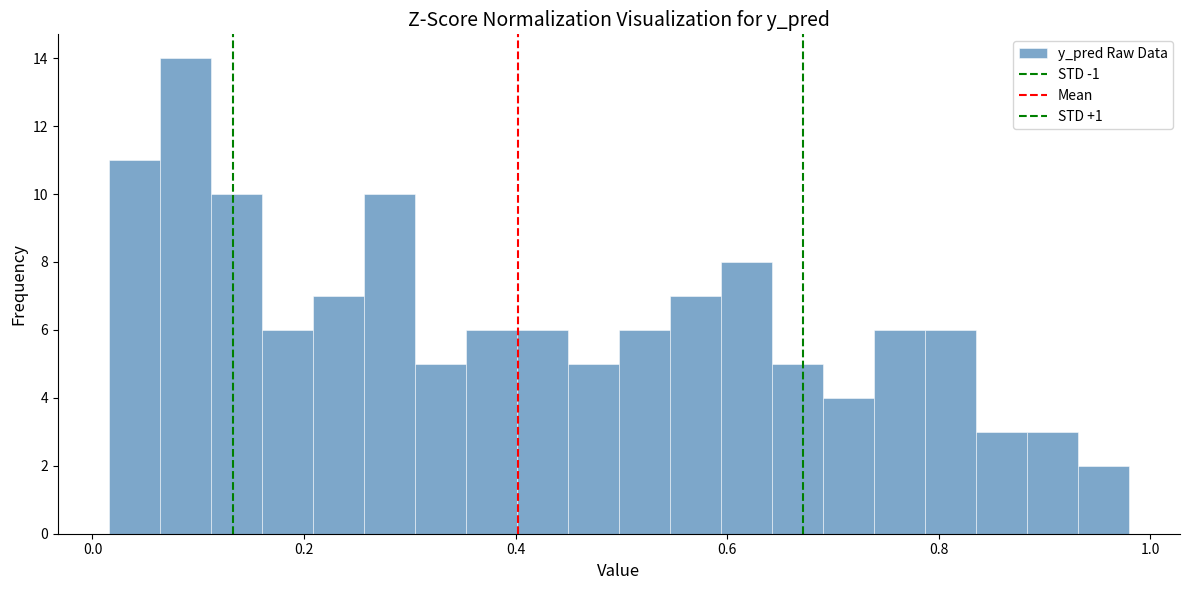

Around what value on the x-axis is the tallest bar? Give the approximate position of its centre, as read against the axis.

0.08